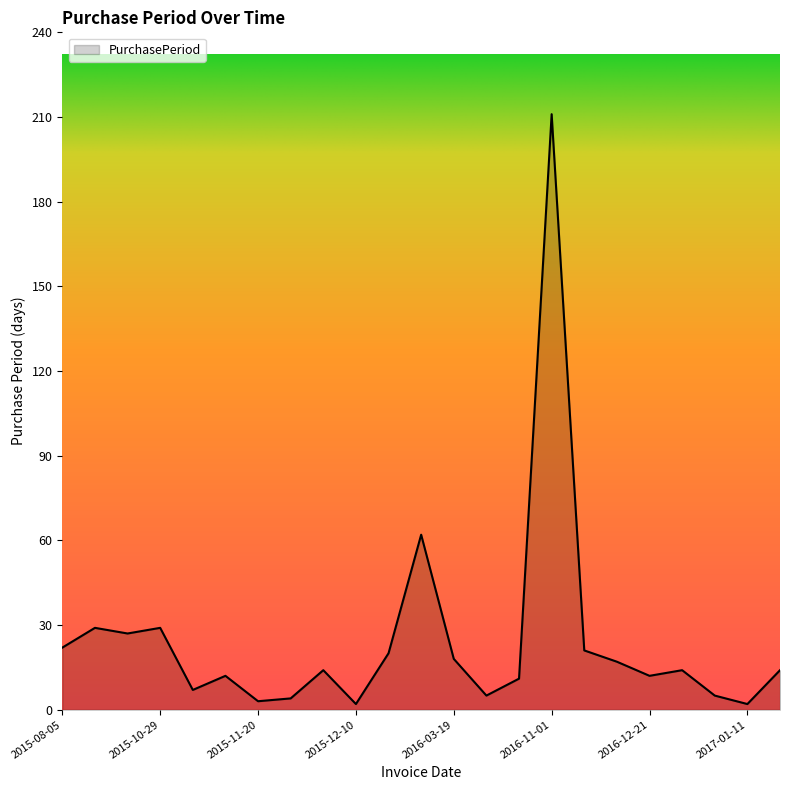

How many lines are shown in the chart?

1